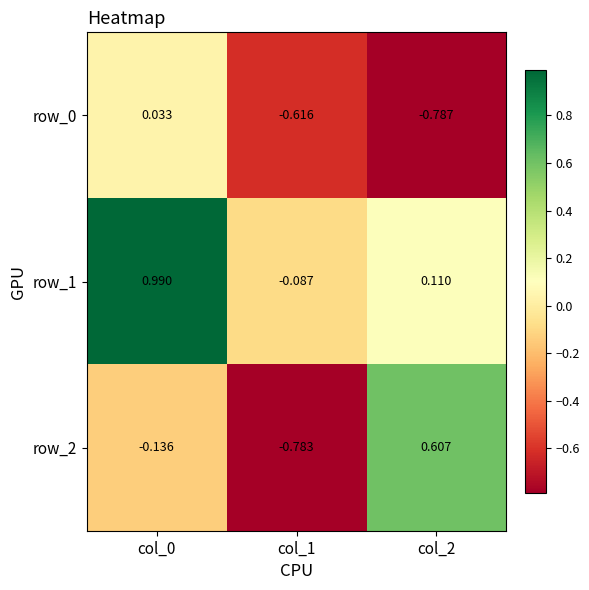

Is the value of row_1 at col_2 greater than the value of row_2 at col_0?

Yes